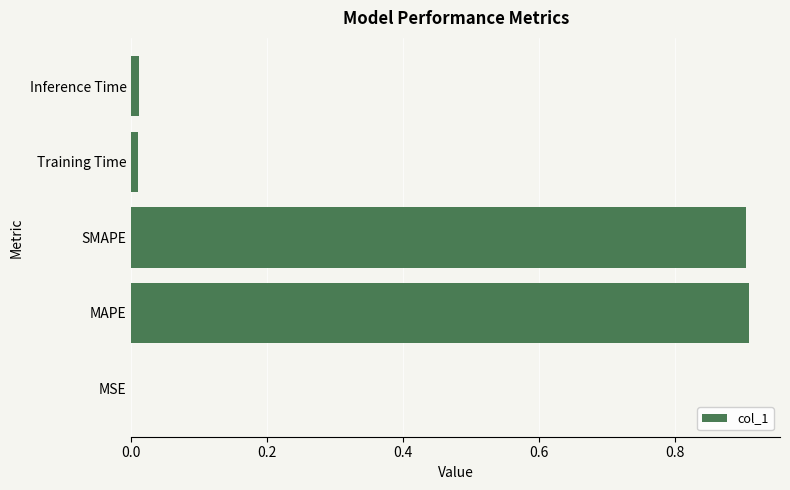

What is the greatest value displayed?

0.9